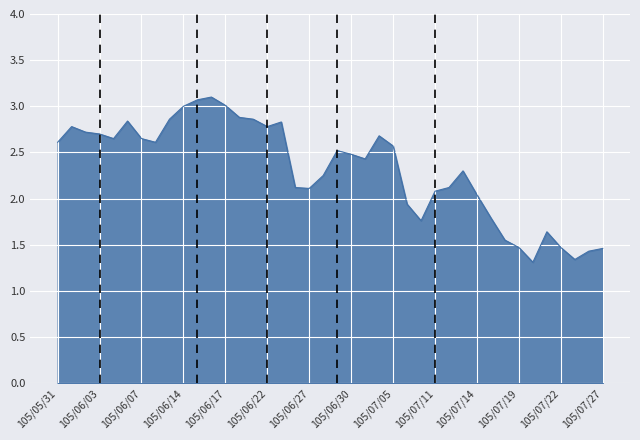

Which label corresponds to the smallest value in the chart?

105/07/20